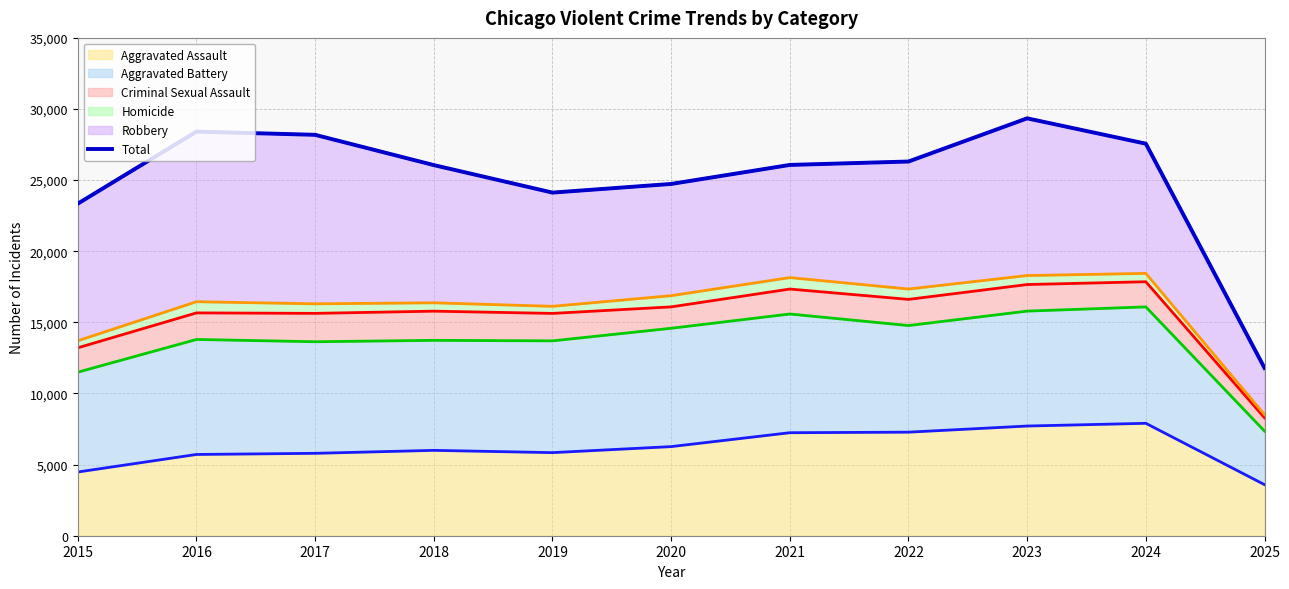

Which has a higher value, 2024 or 2025?

2024